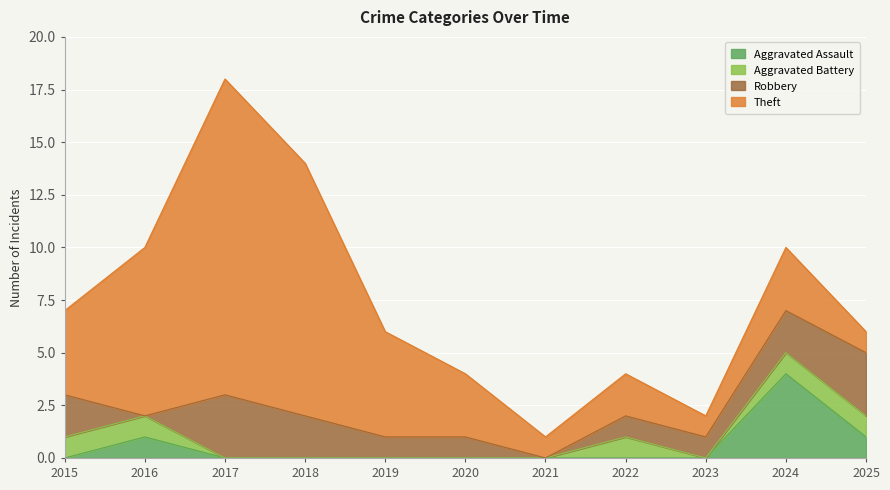

What is the value of the Theft point at the 10th from the left?

3